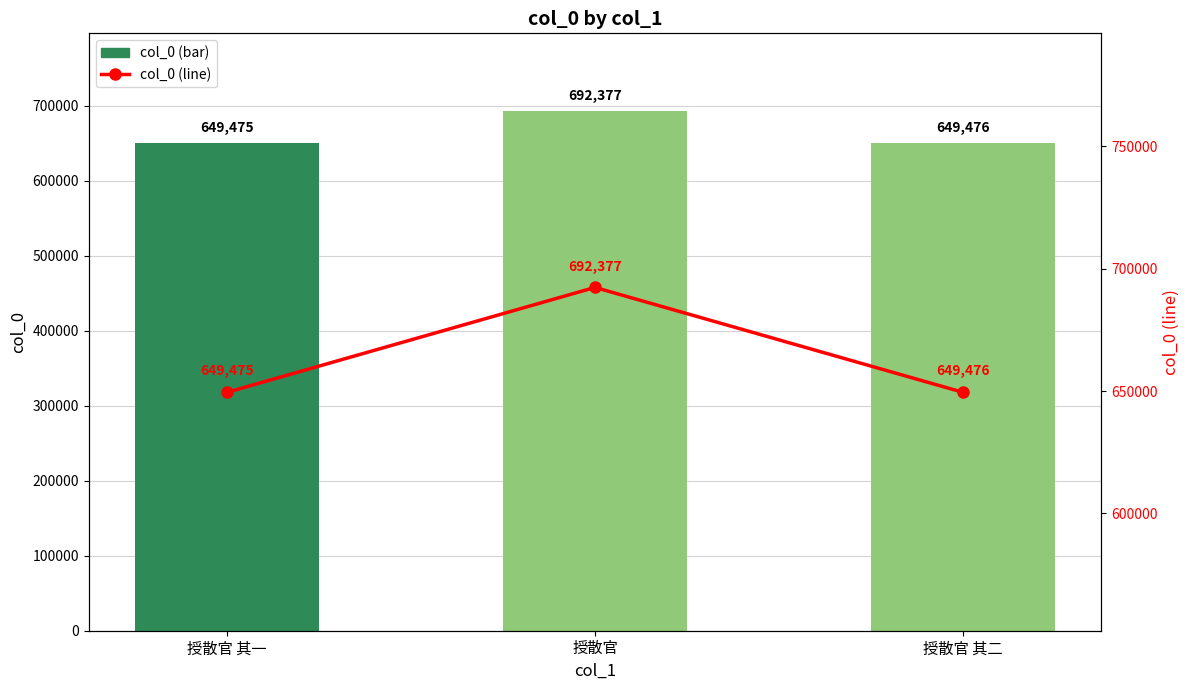

What is the difference between the maximum and minimum values in the col_0 series?

42902